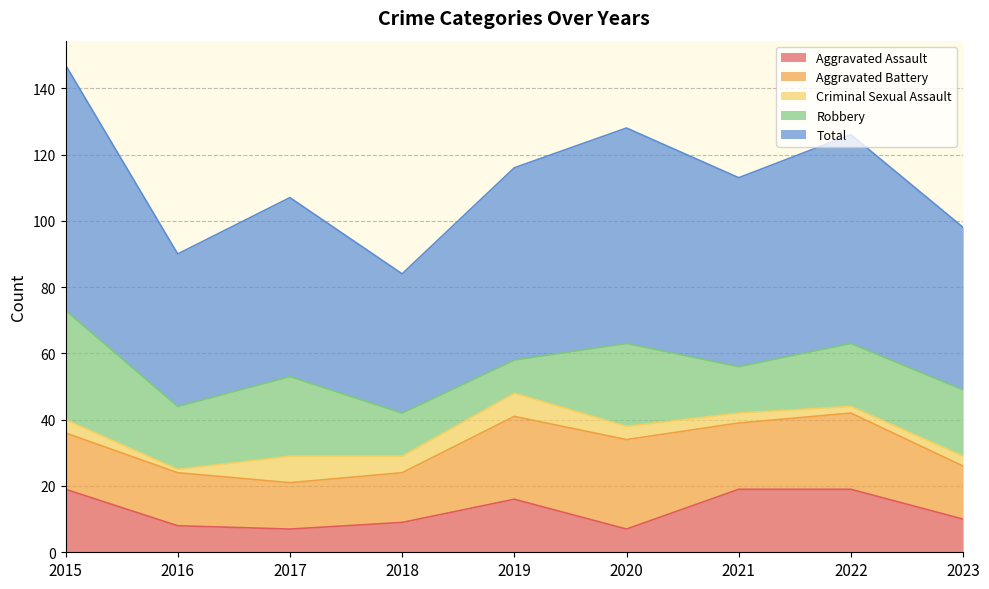

What is the sum of the Total values at 2023 and 2018?

91